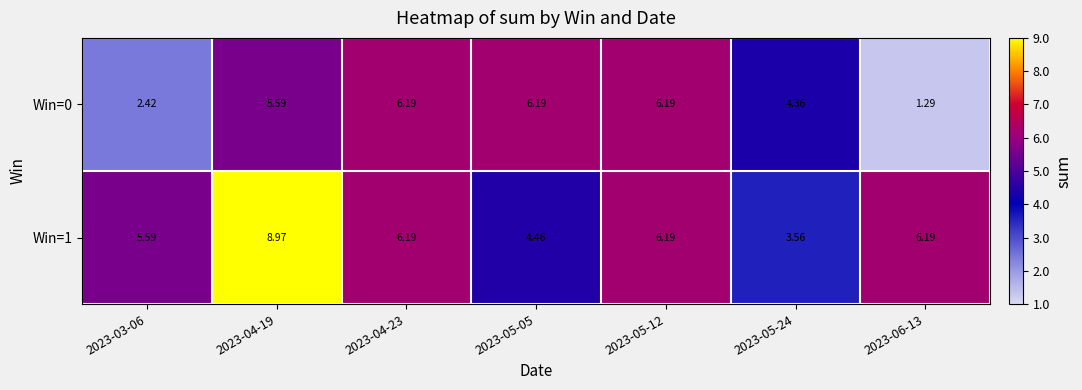

Is the value of Win=0 at 2023-04-19 greater than the value of Win=1 at 2023-06-13?

No